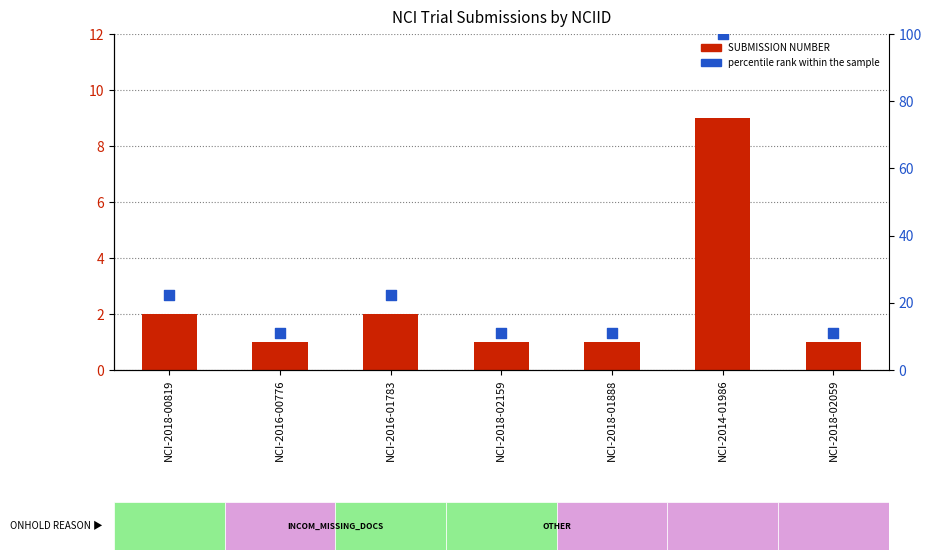

At how many categories does at least one series exceed 36?

1